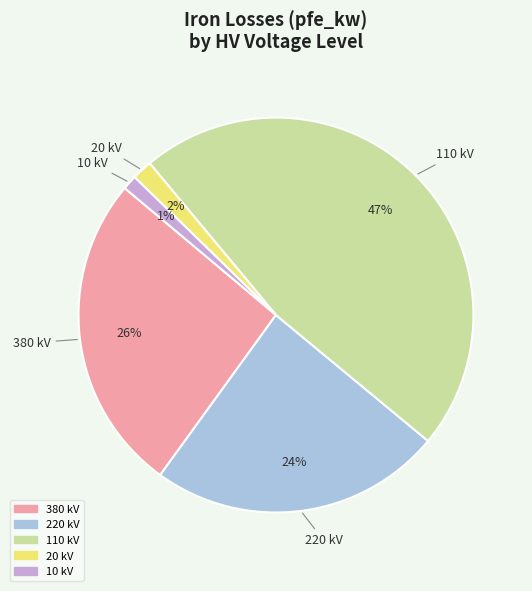

Count the number of slices in the pie.

5